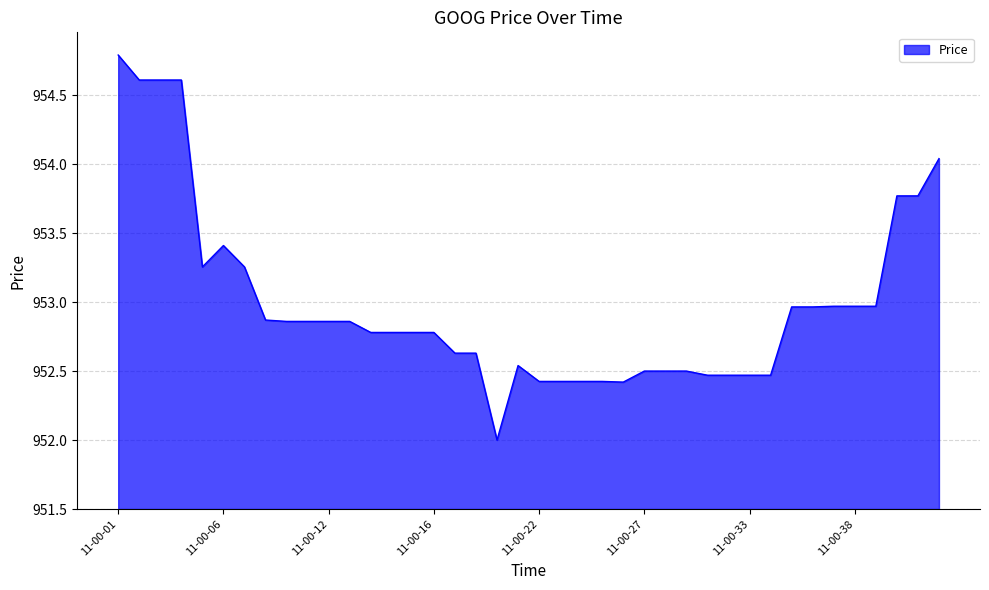

What is the smallest value displayed?

952.0